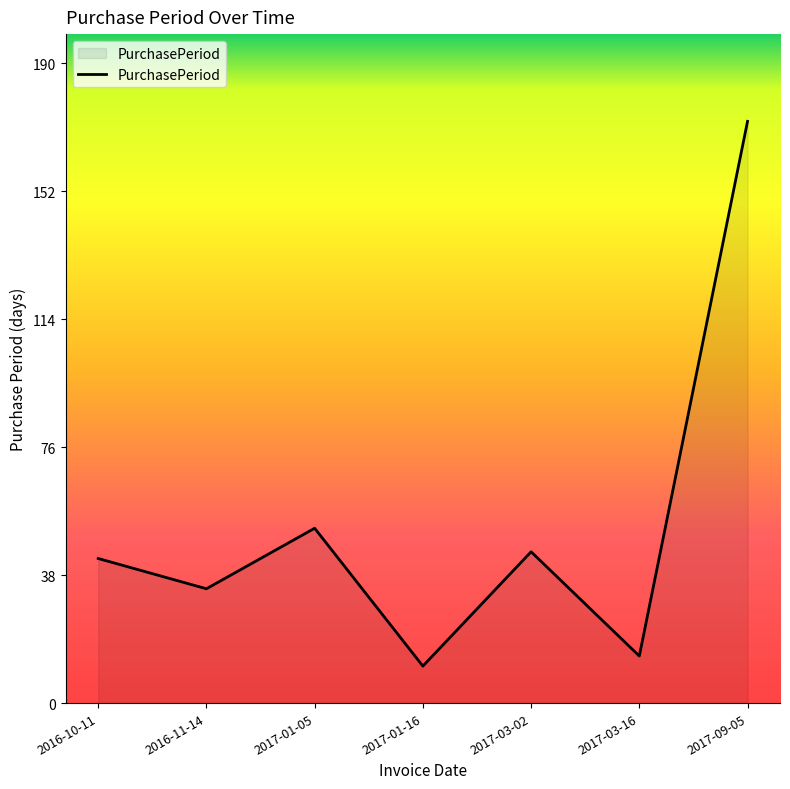

Which category has the highest value across all series?

2017-09-05